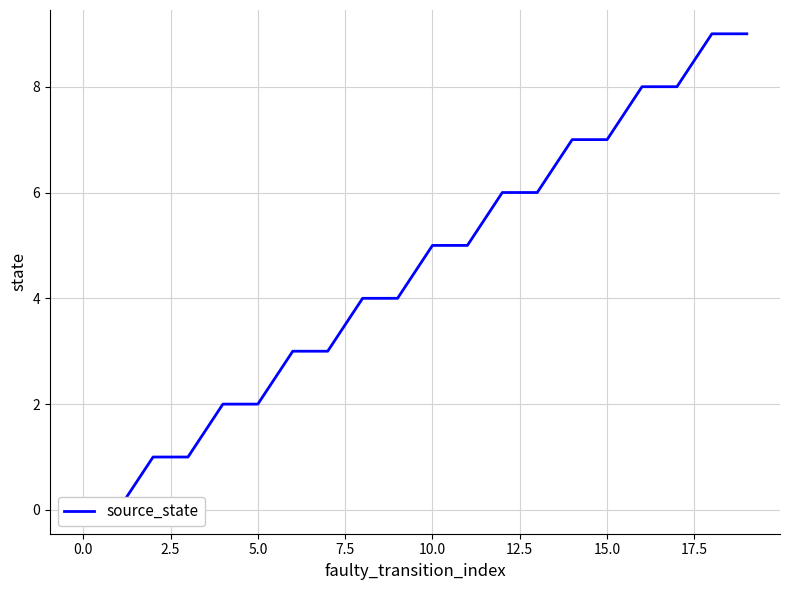

Is this an area chart (filled region under the line)?

No